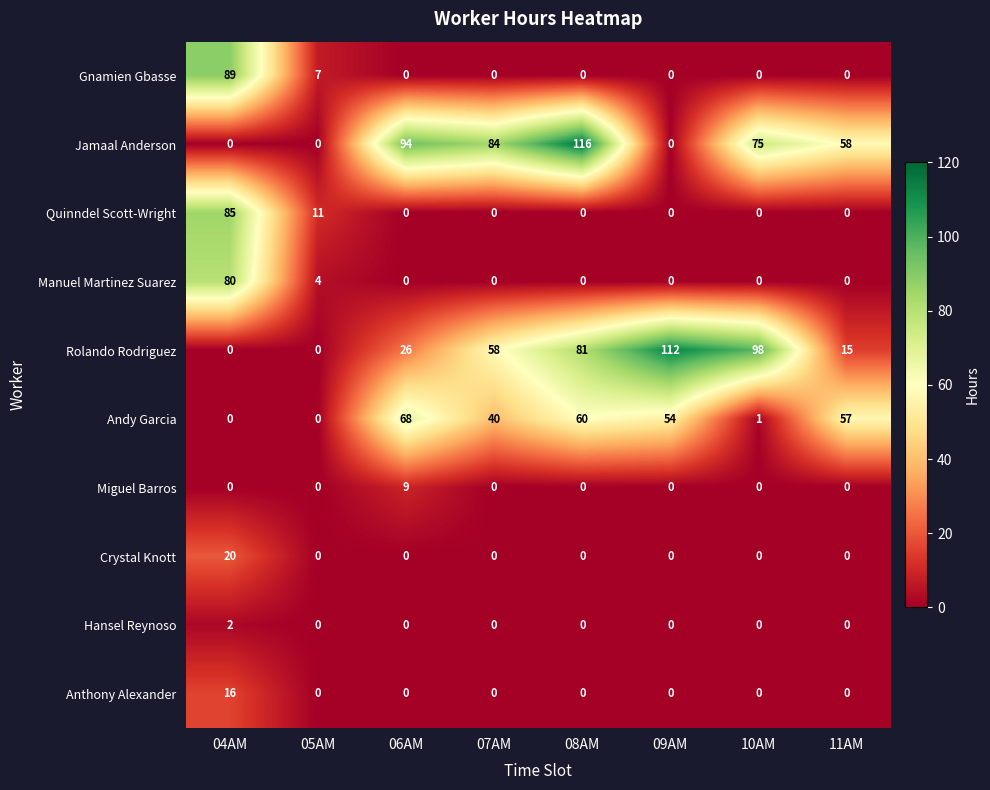

How many Hansel Reynoso values are between 0 and 1?

7